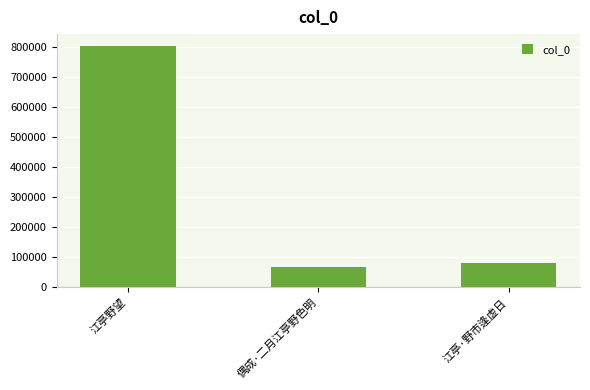

Is it true that the value at 偶成·二月江亭野色明 is 97867?

False